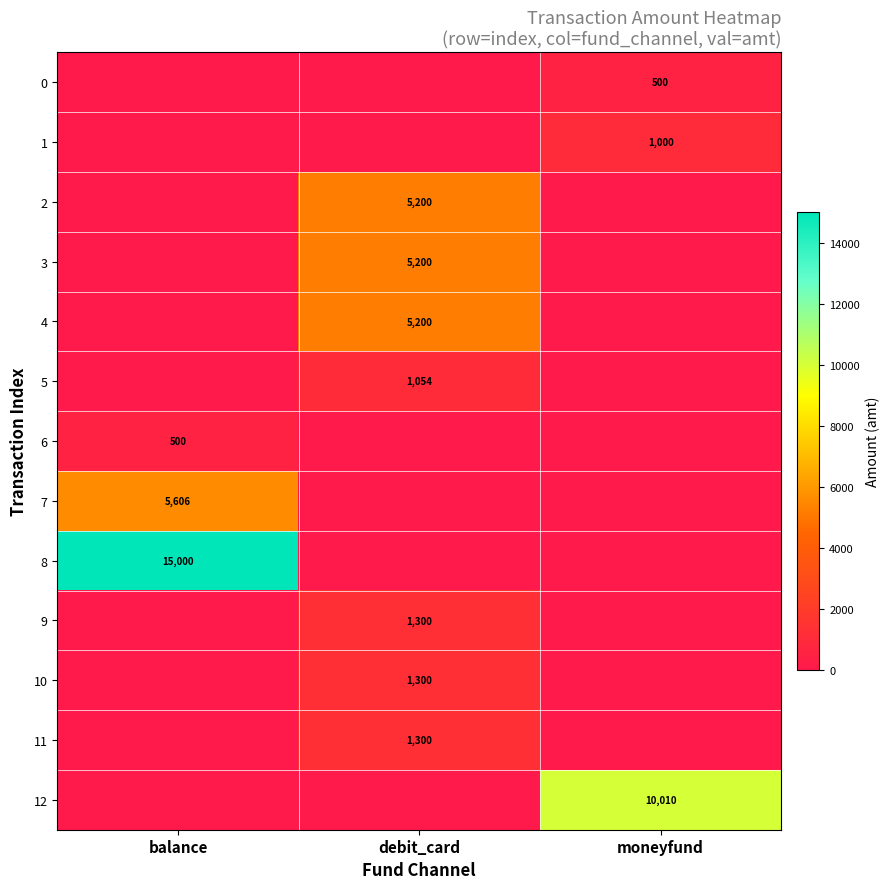

What is the greatest value displayed?

15000.0